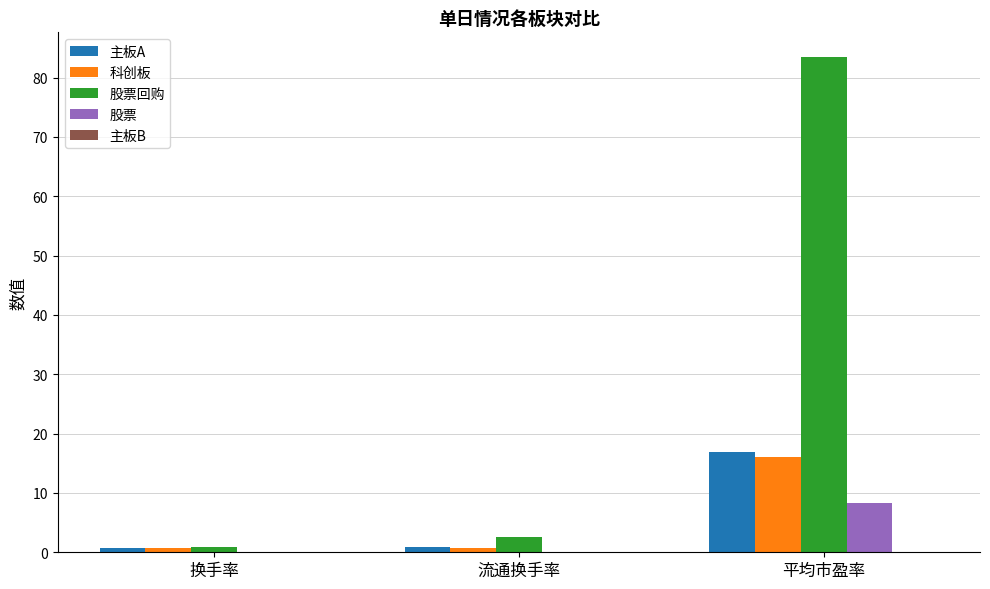

Which category has the highest value in the 股票 series?

平均市盈率